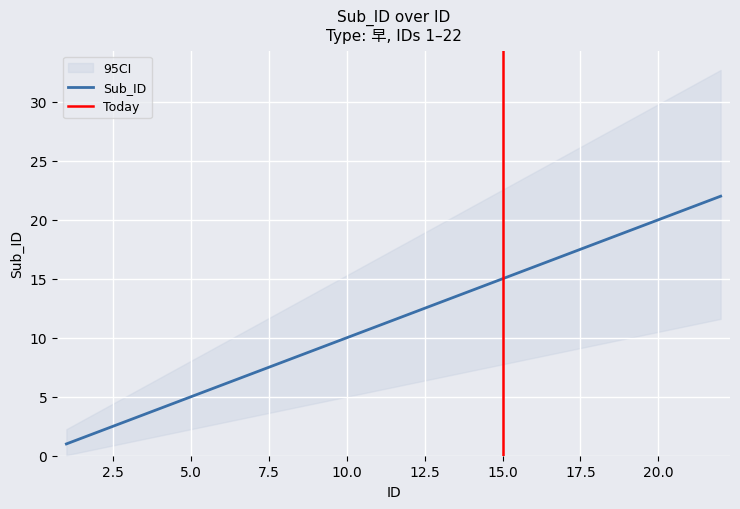

What is the sum of all values?

253